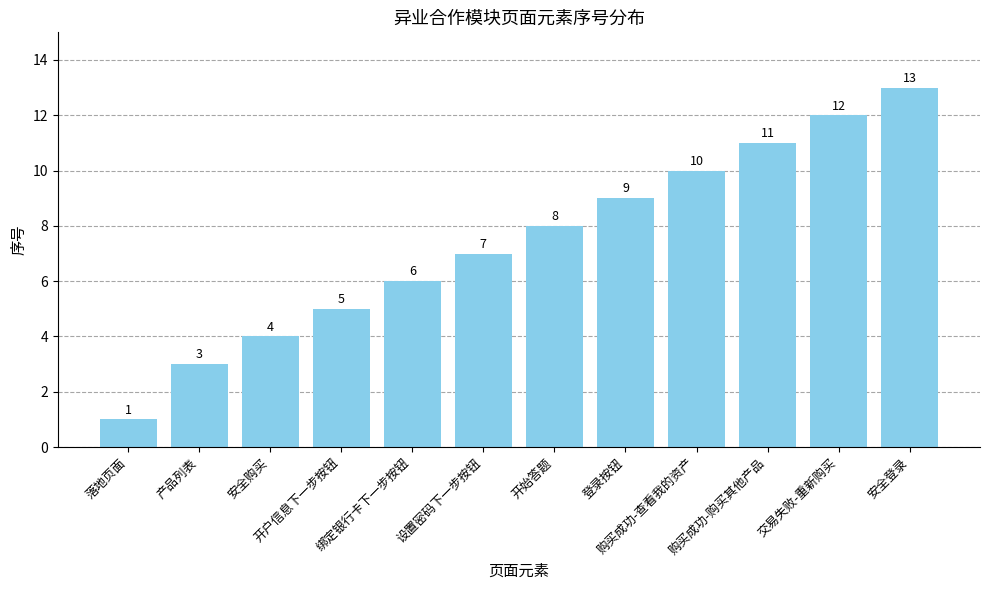

Read the value at 交易失败-重新购买.

12